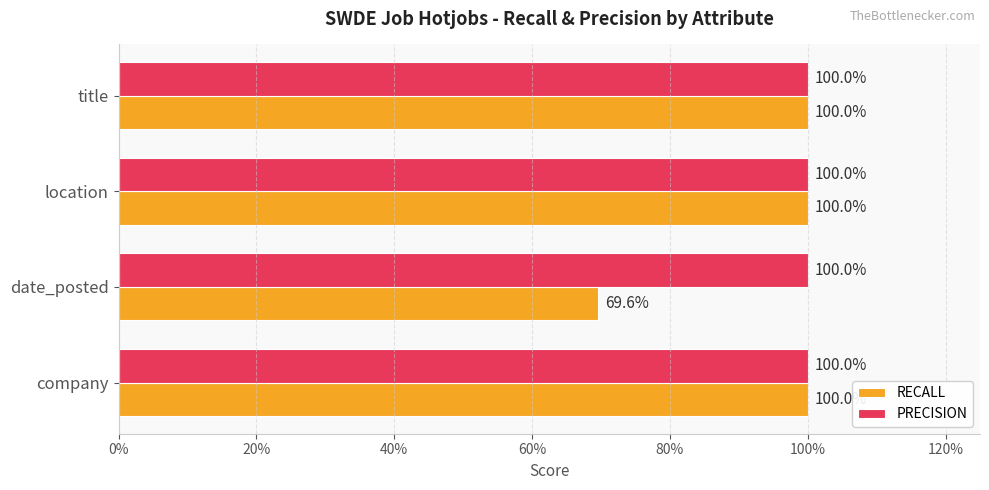

What are all the series names shown in the legend?

RECALL, PRECISION